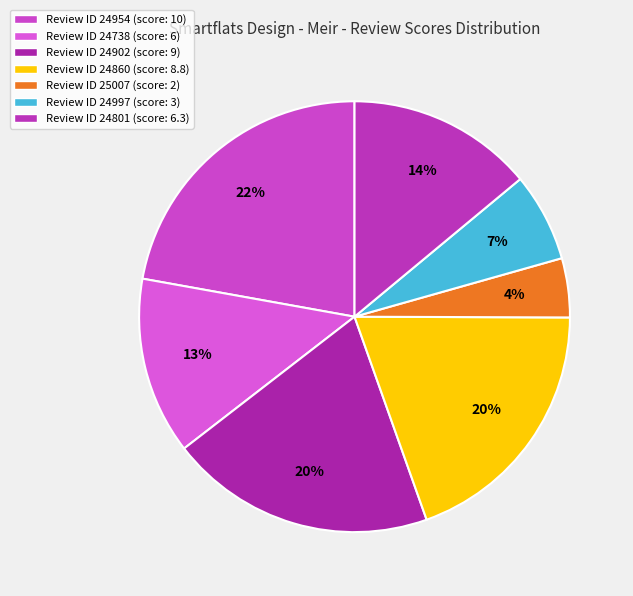

What is the smallest slice in the pie chart?

25007